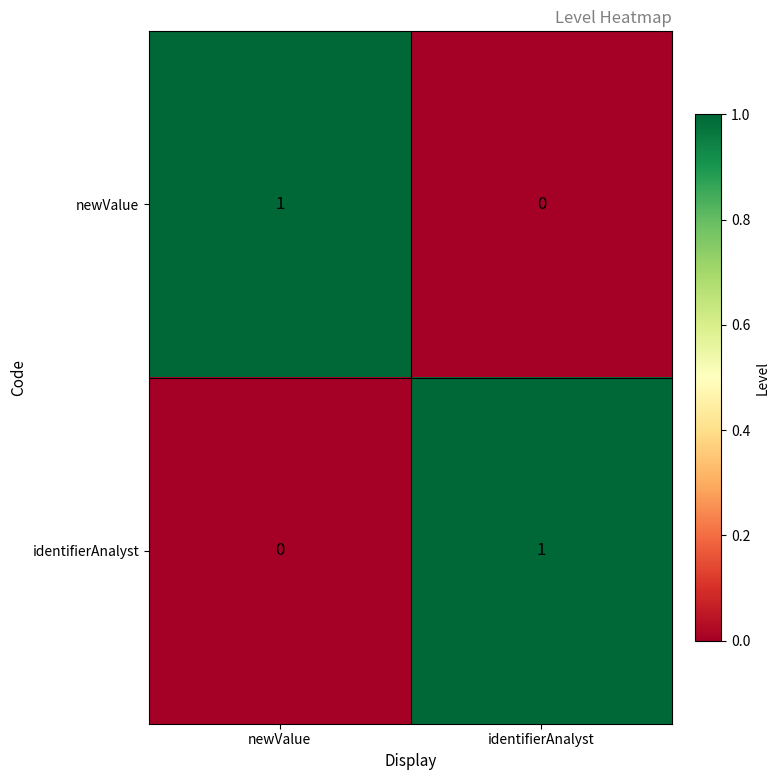

How many data points in newValue are less than 1?

1